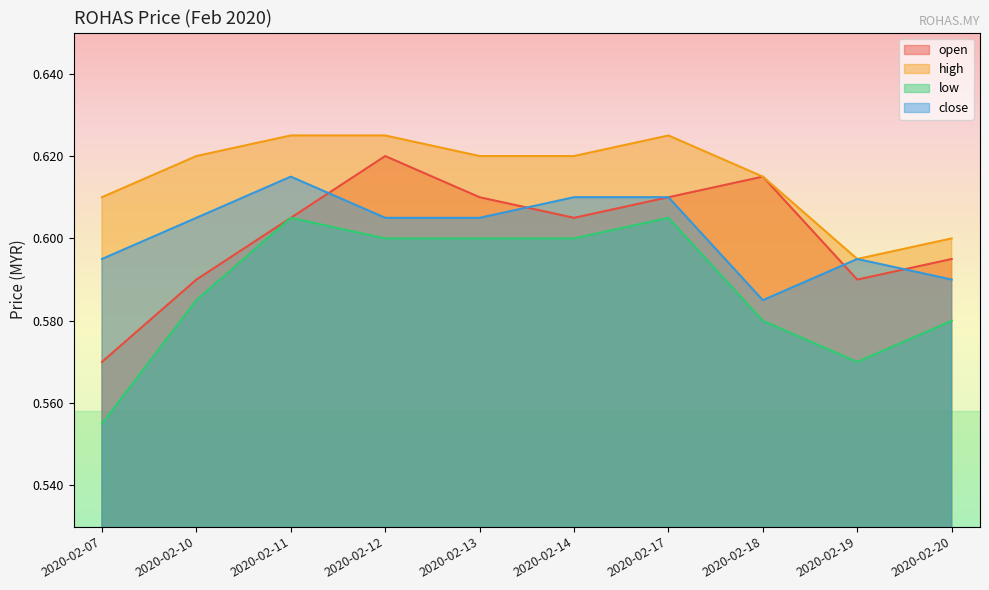

What is the maximum value shown in the chart?

0.6